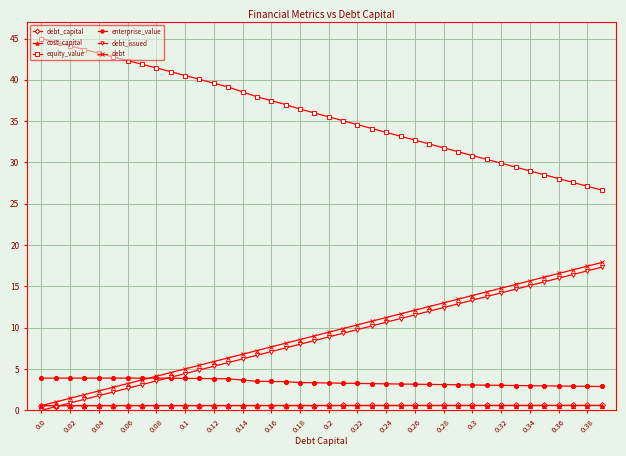

True or false: debt and equity_value intersect in this chart.

False